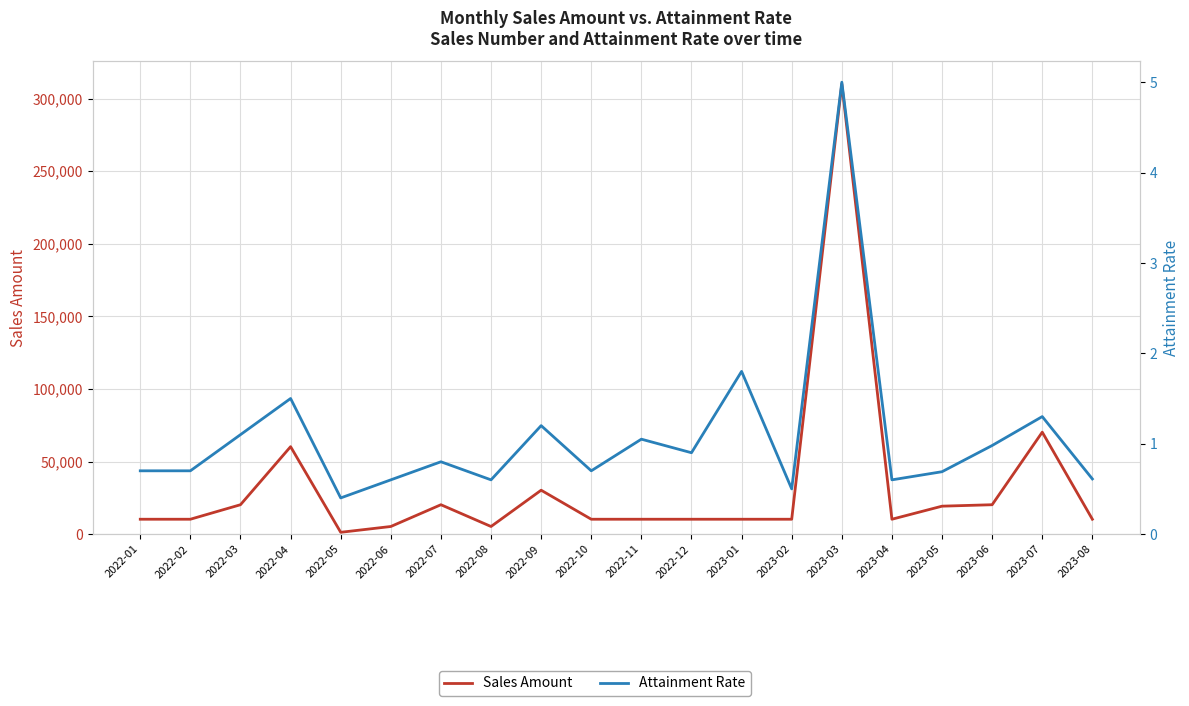

What is the minimum value for Attainment Rate?

0.4